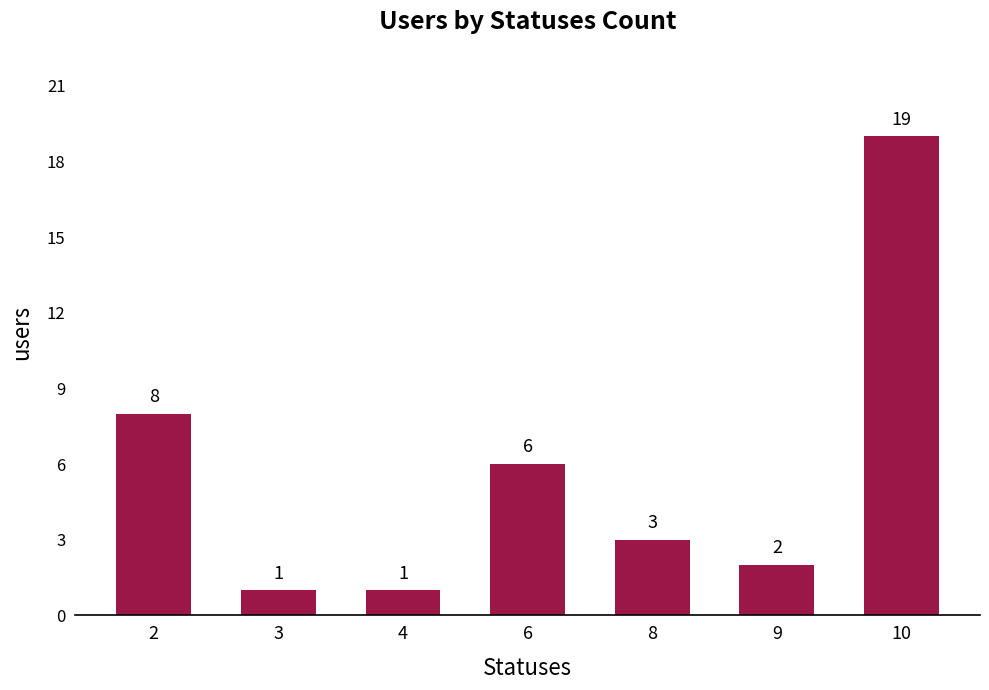

Reading left to right, list all the values displayed in this chart.

2=8	3=1	4=1	6=6	8=3	9=2	10=19